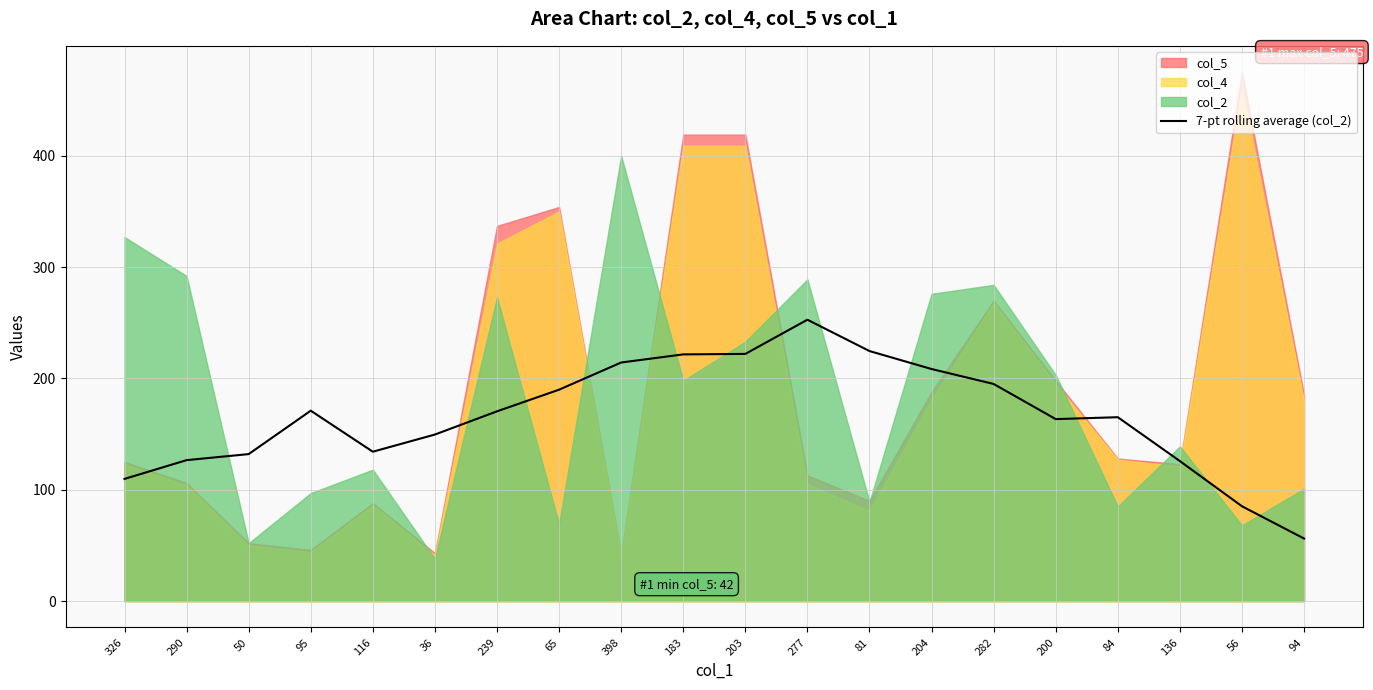

How many lines are shown in the chart?

1